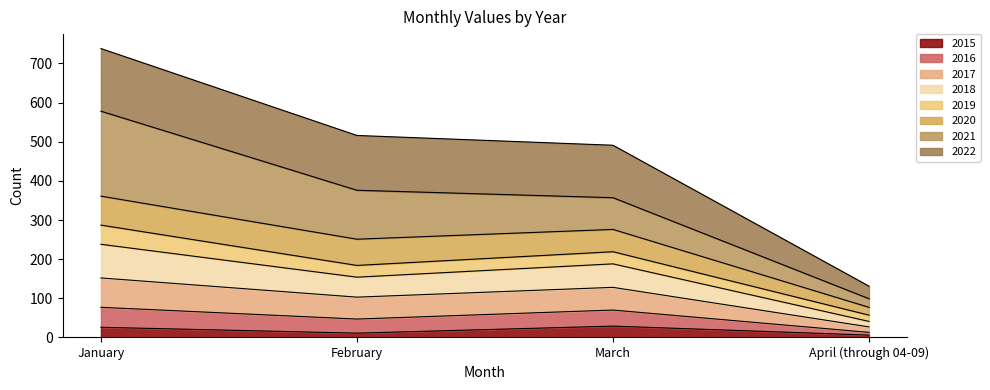

What is the difference between the highest and lowest values at March?

462